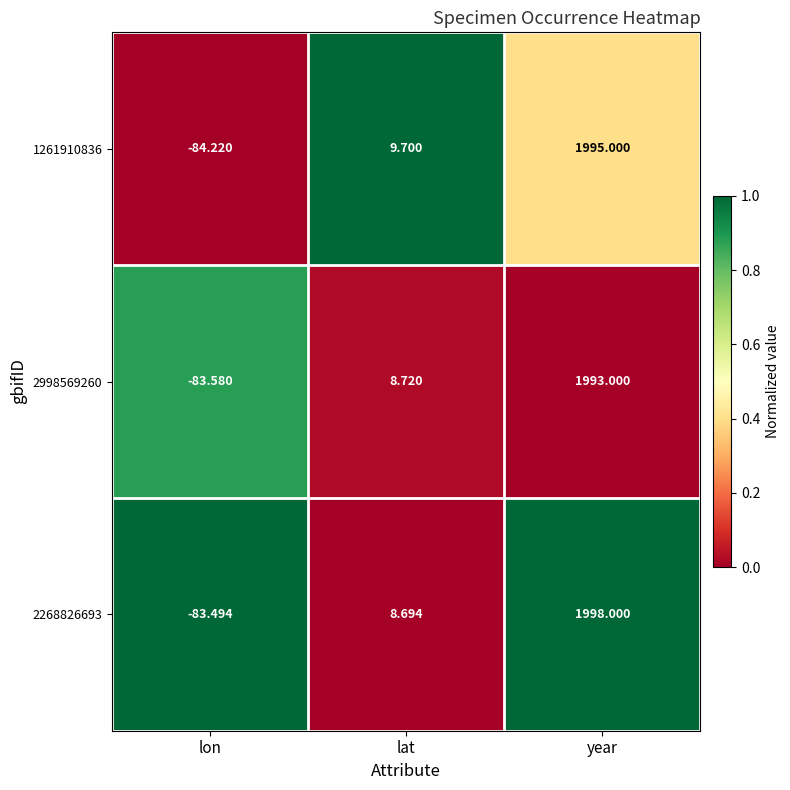

Rank the categories by 2998569260 value from highest to lowest.

year, lat, lon